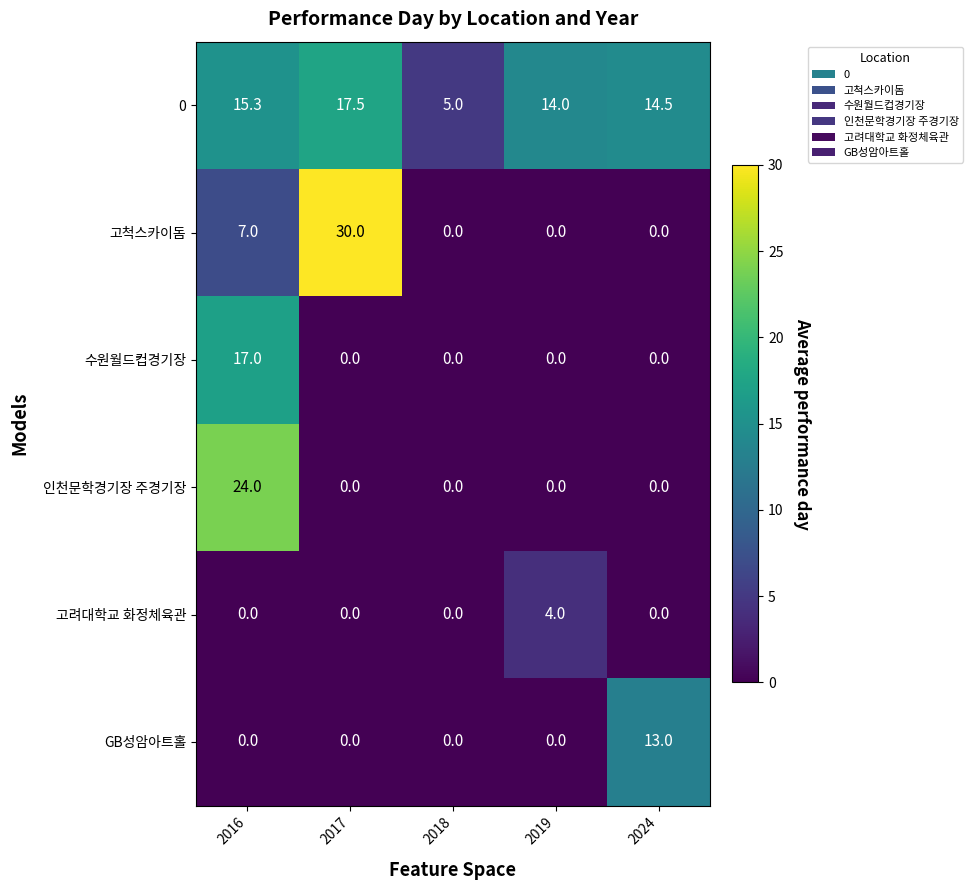

What is the difference between the 인천문학경기장 주경기장 values at 2016 and 2017?

24.0